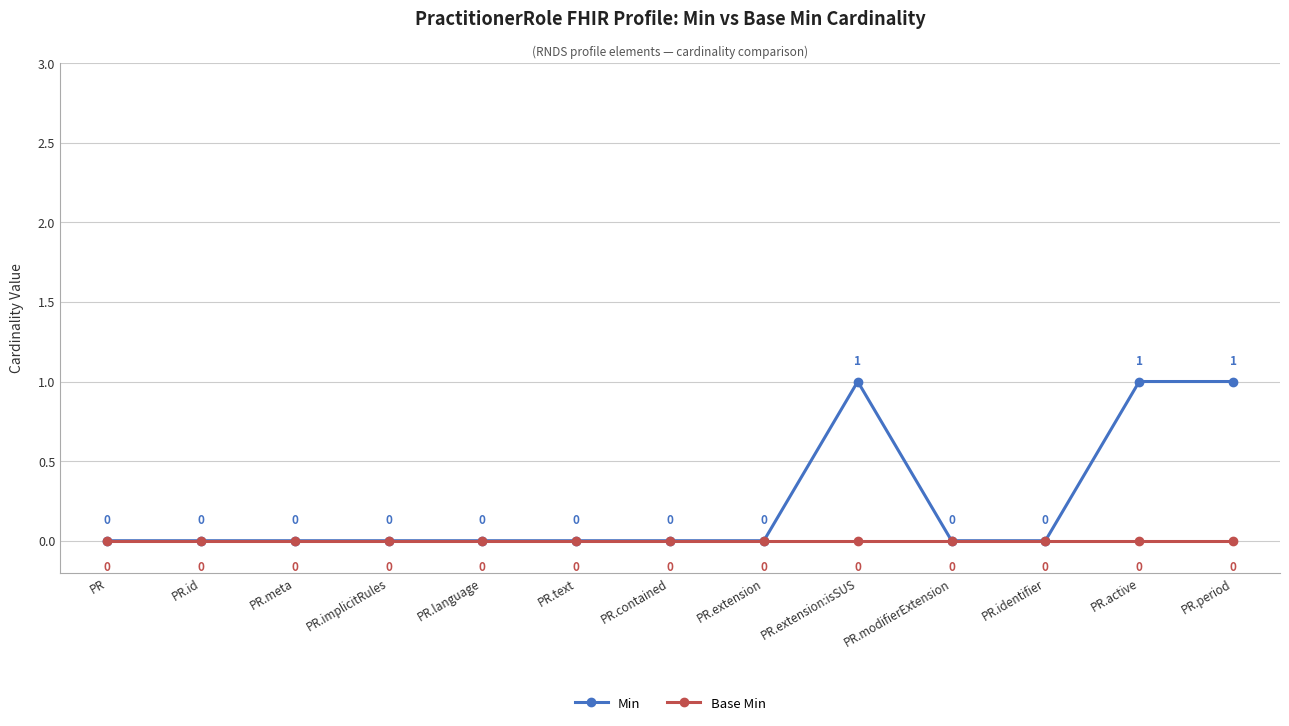

How many values in the Min series exceed 0?

3